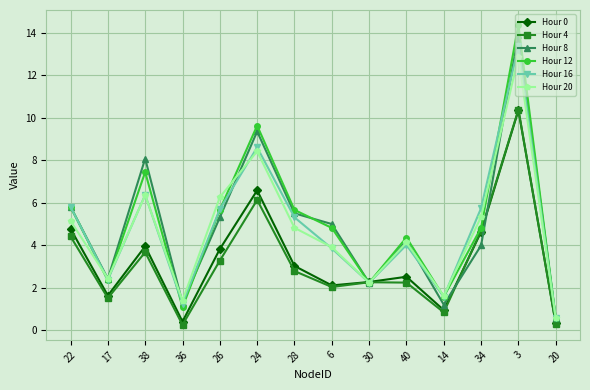

What is the label of the 2nd point from the left?

17